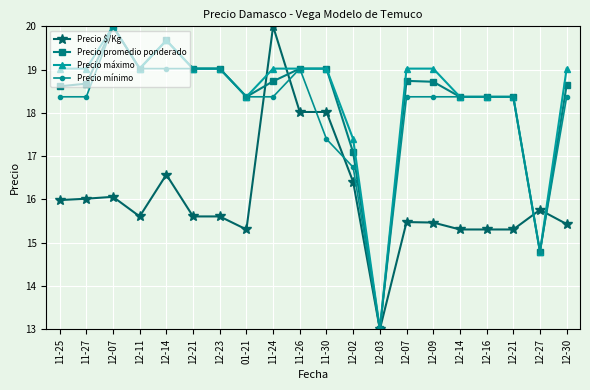

What is the highest value of the Precio $/Kg series?

20.0